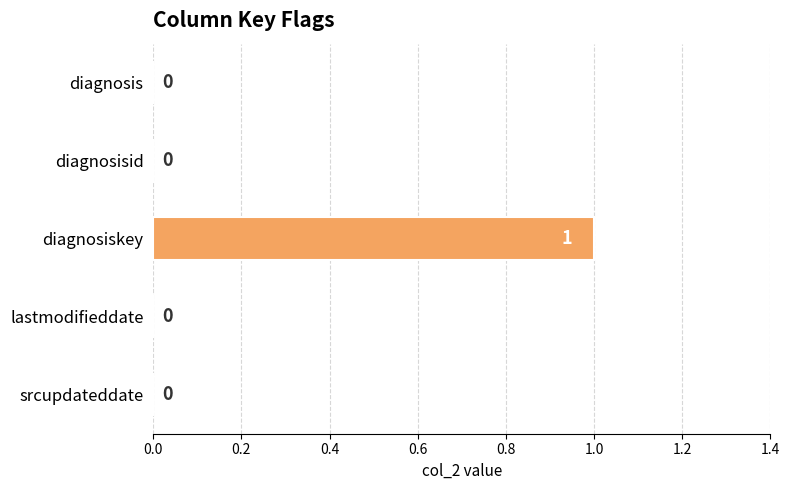

Are the bars horizontal?

Yes